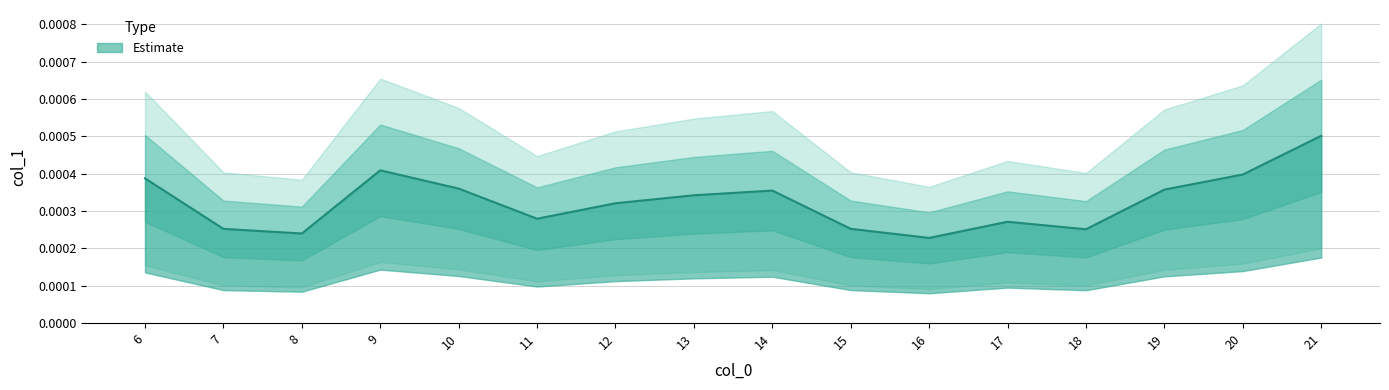

List the labels in order of value, smallest first.

16, 8, 18, 7, 15, 17, 11, 12, 13, 14, 19, 10, 6, 20, 9, 21